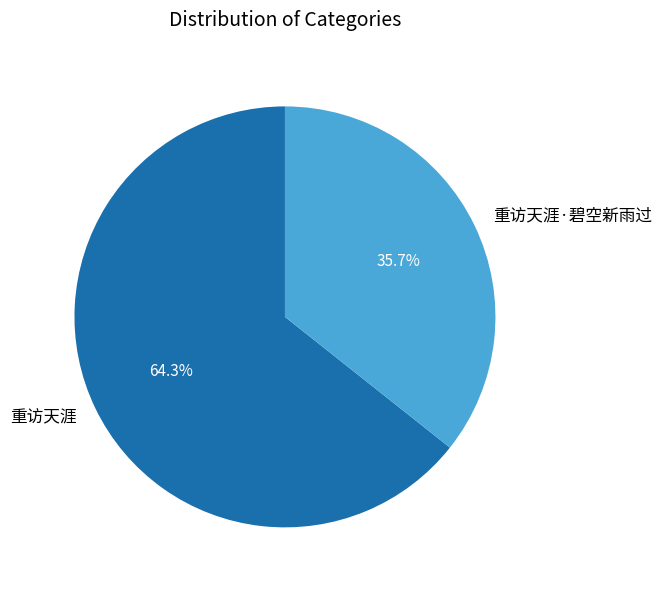

Is the sum of 重访天涯 and 重访天涯·碧空新雨过 greater than half?

Yes